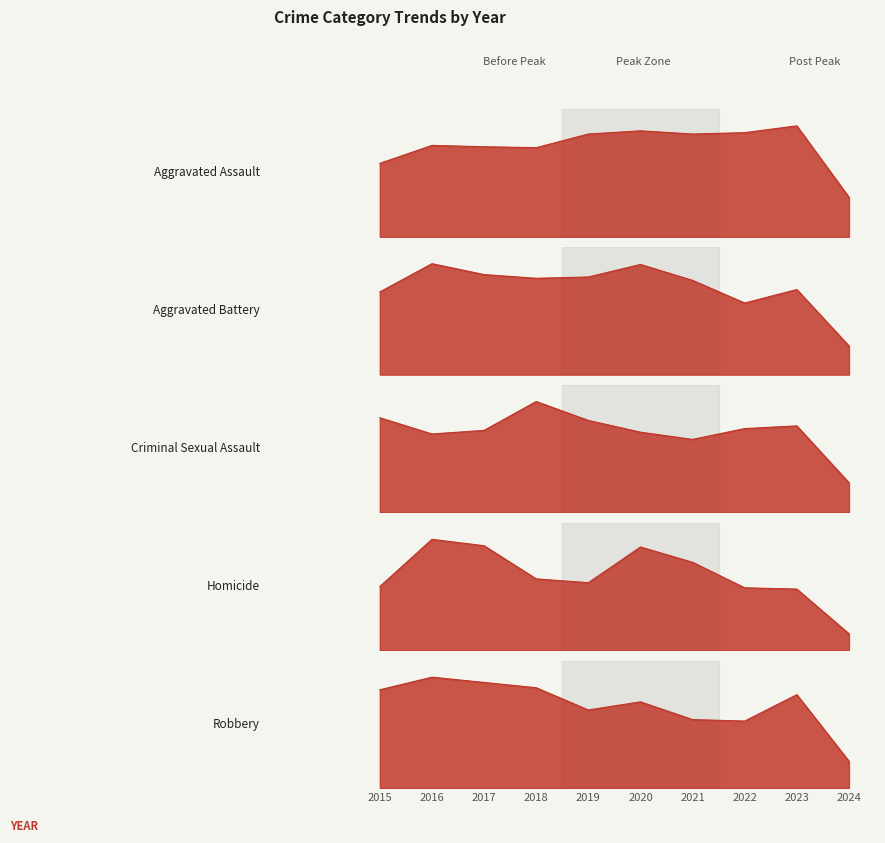

Which series has the largest total across all categories?

Aggravated Assault